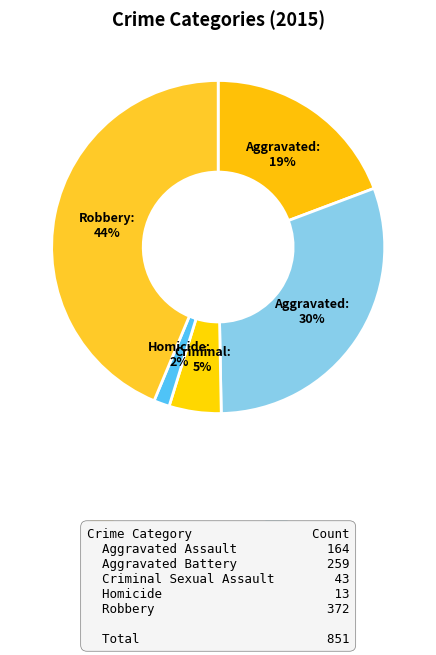

To the nearest percent, what is the average slice percentage?

20%